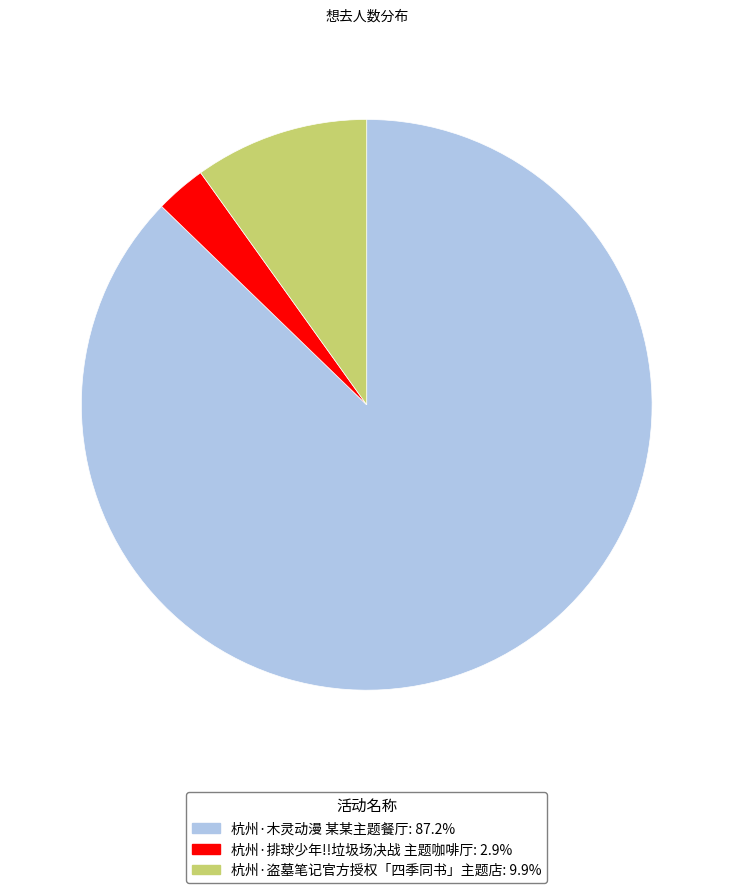

How many segments does this pie chart have?

3